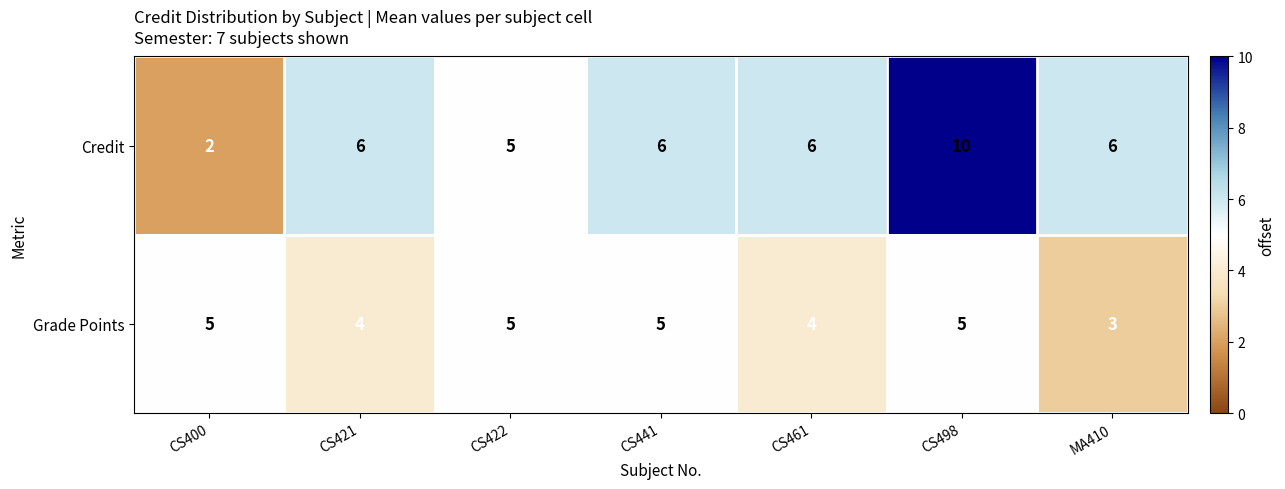

Which category has the highest value across all series?

CS498